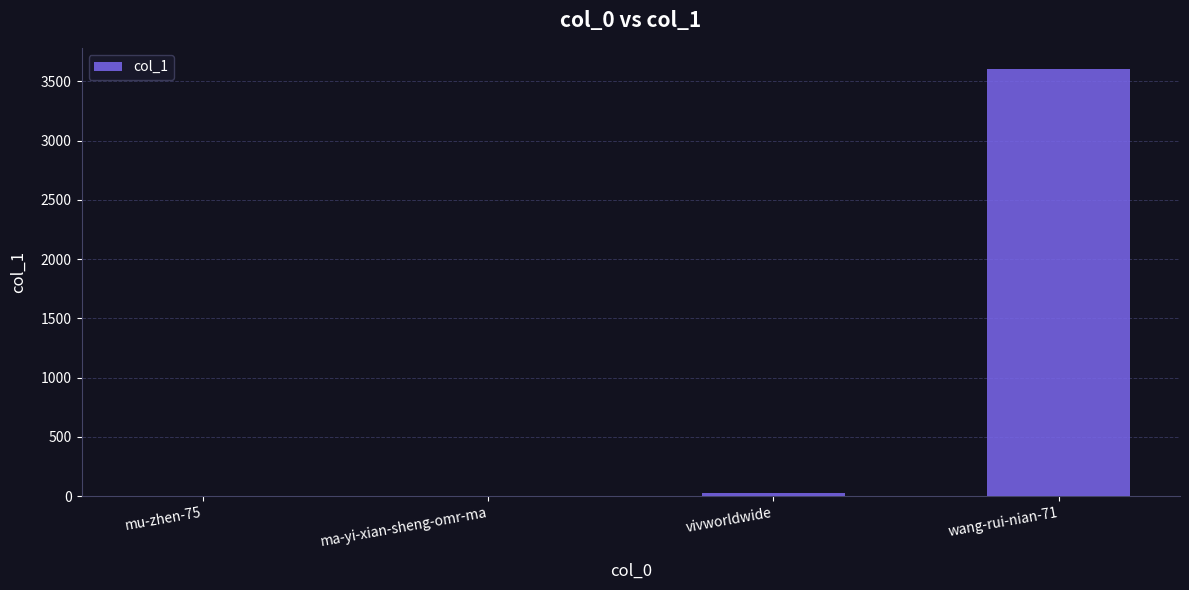

Does the chart contain stacked bars?

No